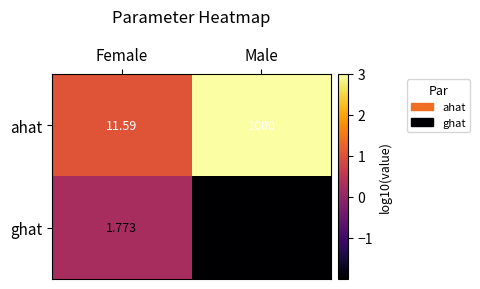

Which series has the largest total across all categories?

ahat